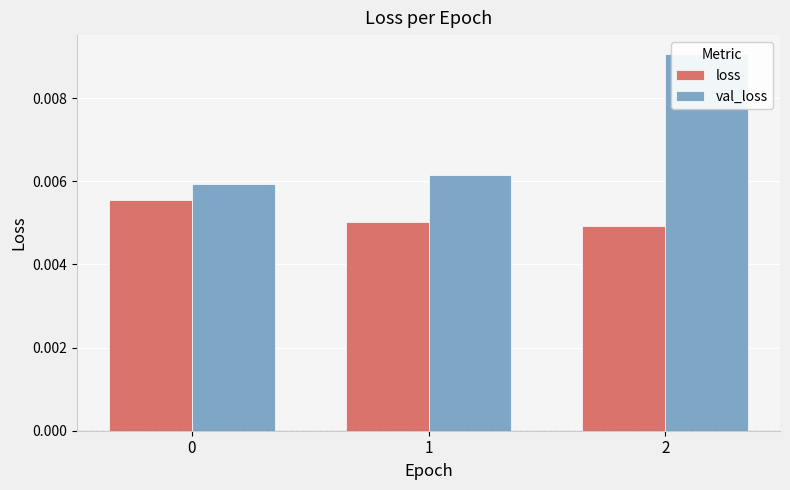

At how many categories does at least one series exceed 0?

3